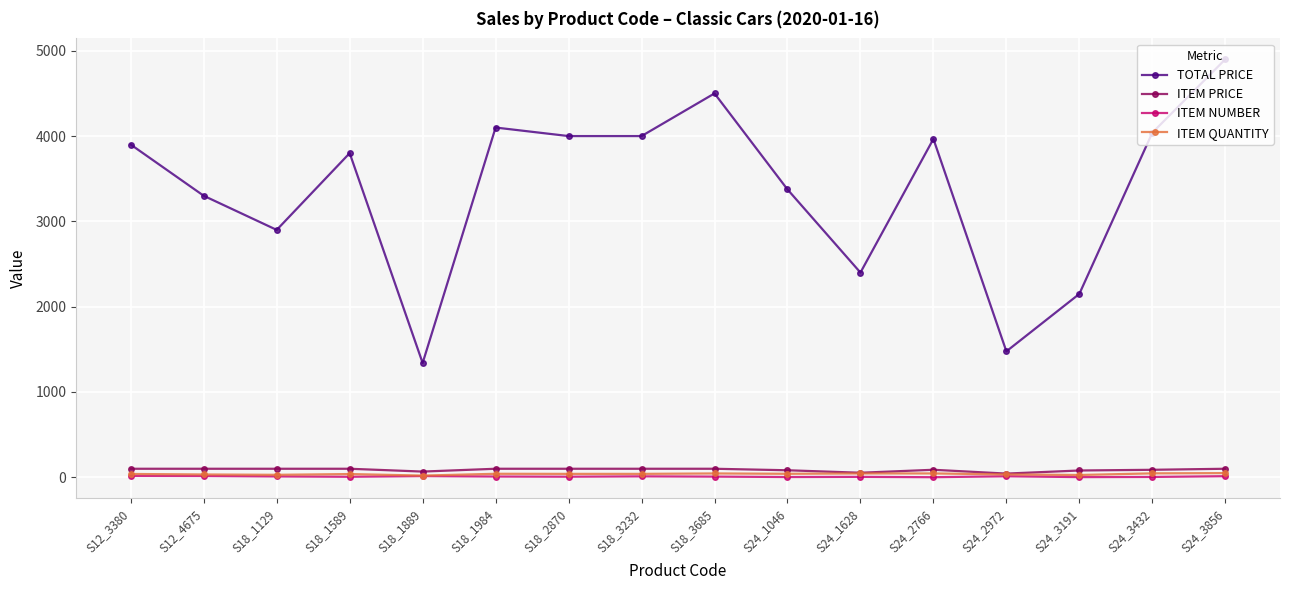

The ITEM QUANTITY series shows 45.0 at S24_1628. True or false?

True